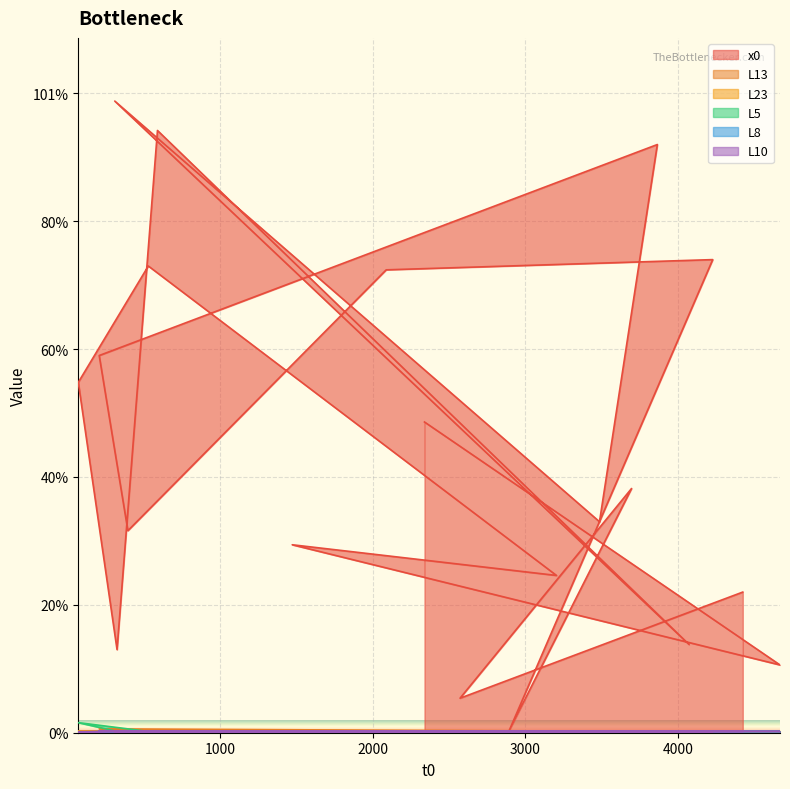

True or false: L13 and L10 intersect in this chart.

False